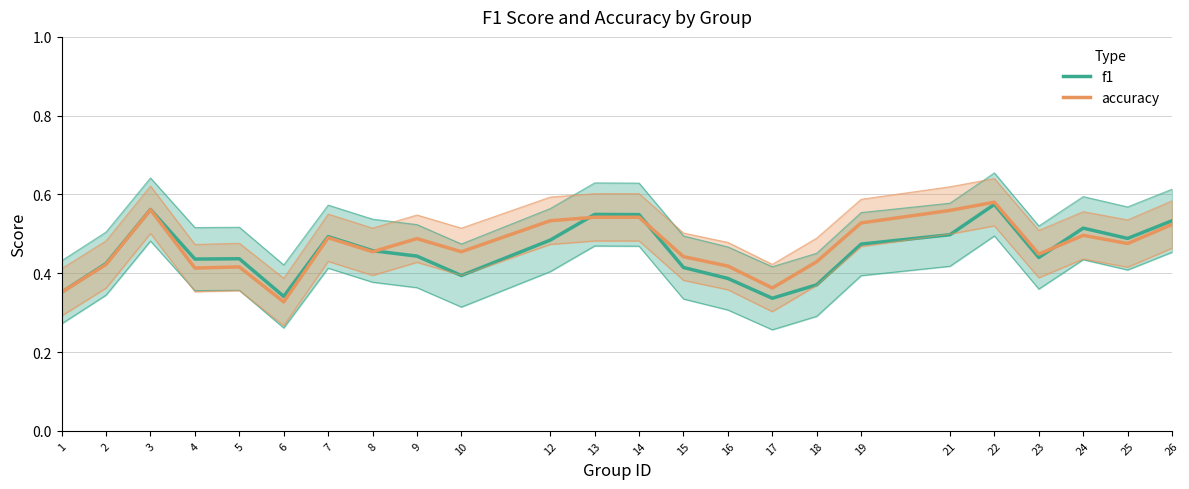

Does the chart display data point markers on the line(s)?

No